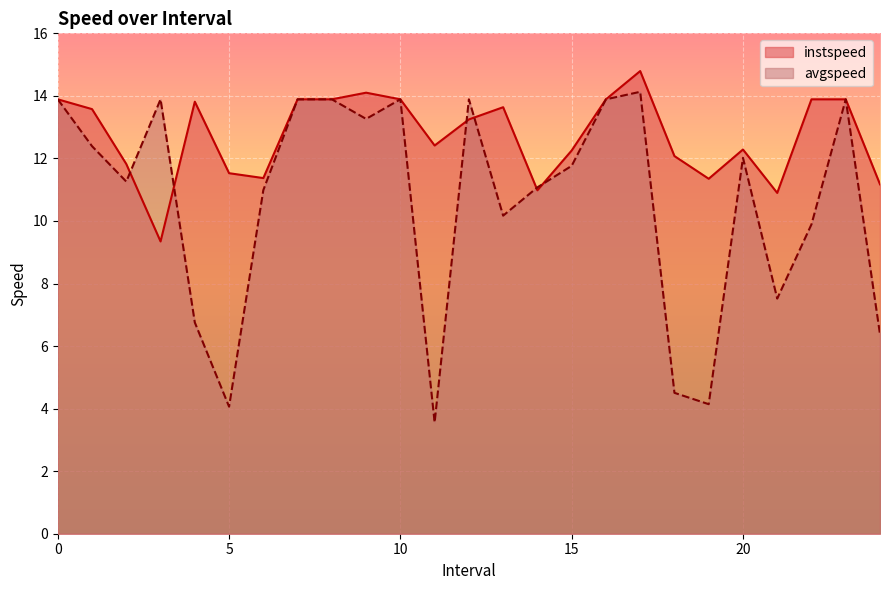

Reading right to left, transcribe all the data shown in this chart.

instspeed: 24.0=11.2	23=13.9	22=13.9	21.0=10.9	20.0=12.3	19.0=11.3	18.0=12.1	17.0=14.8	16=13.9	15.0=12.3	14.0=11.0	13.0=13.6	12.0=13.2	11.0=12.4	10=13.9	9.0=14.1	8=13.9	7=13.9	6.0=11.4	5.0=11.5	4.0=13.8	3.0=9.3	2.0=11.8	1.0=13.6	0=13.9
avgspeed: 24.0=6.4	23=13.9	22=9.9	21.0=7.5	20.0=12.0	19.0=4.1	18.0=4.5	17.0=14.1	16=13.9	15.0=11.8	14.0=11.1	13.0=10.2	12.0=13.9	11.0=3.6	10=13.9	9.0=13.3	8=13.9	7=13.9	6.0=11.0	5.0=4.1	4.0=6.8	3.0=13.9	2.0=11.3	1.0=12.4	0=13.9